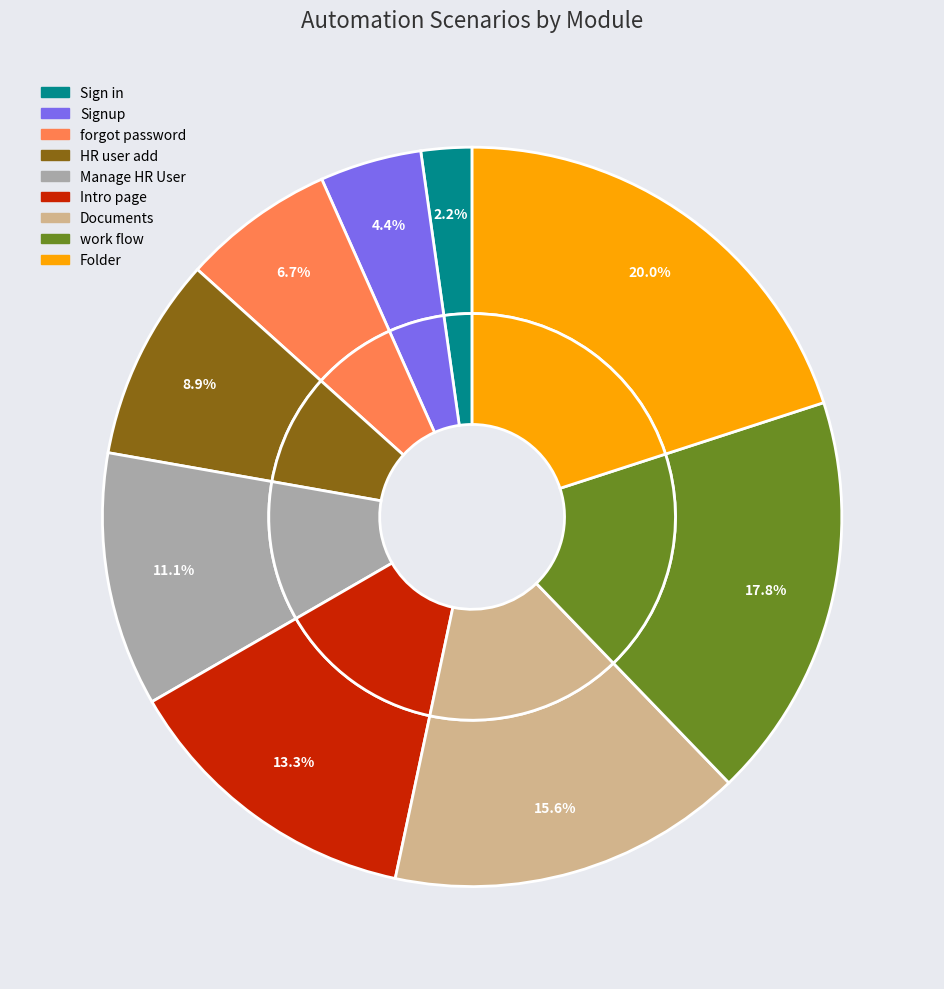

To the nearest percent, what portion does Intro page represent?

13%